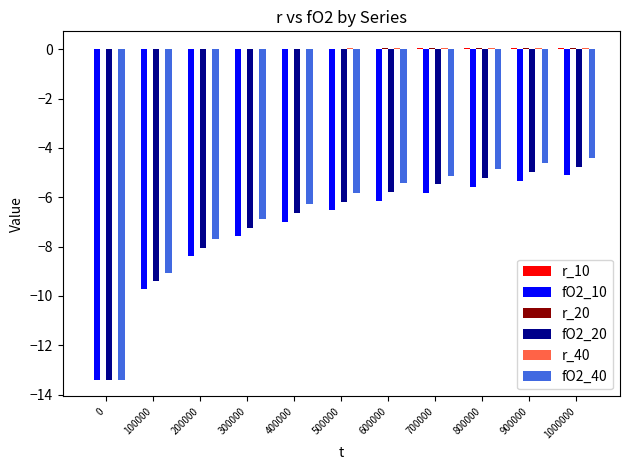

True or false: fO2_40 has a value of -5.1 at 700000.

True